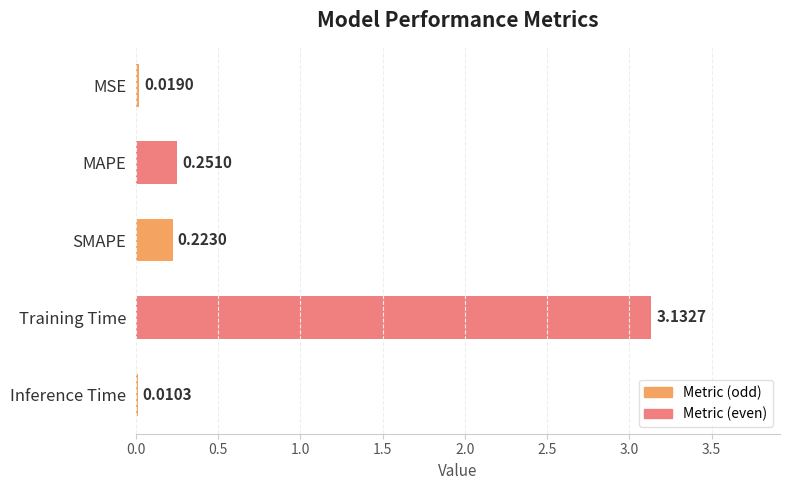

What is the sum of all values?

3.6